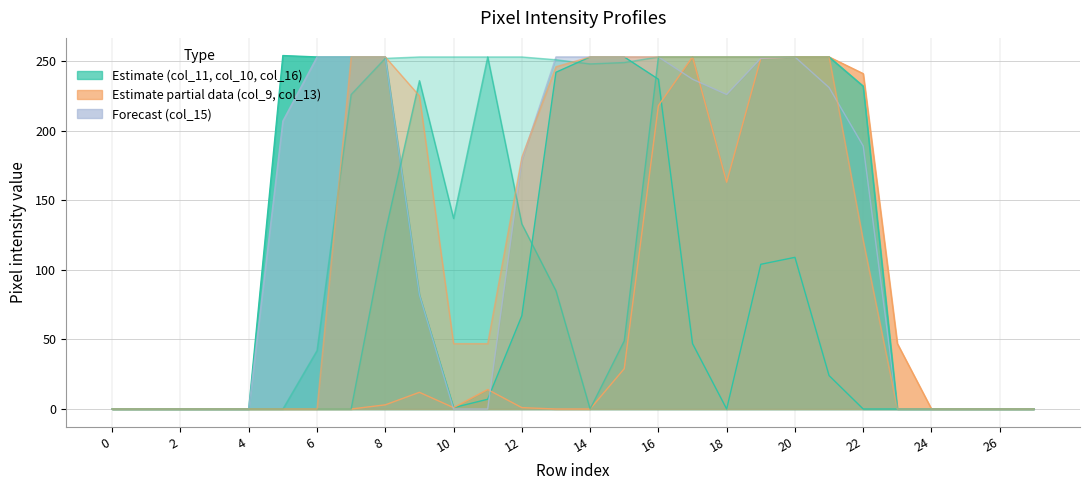

How many series are shown in this chart?

6